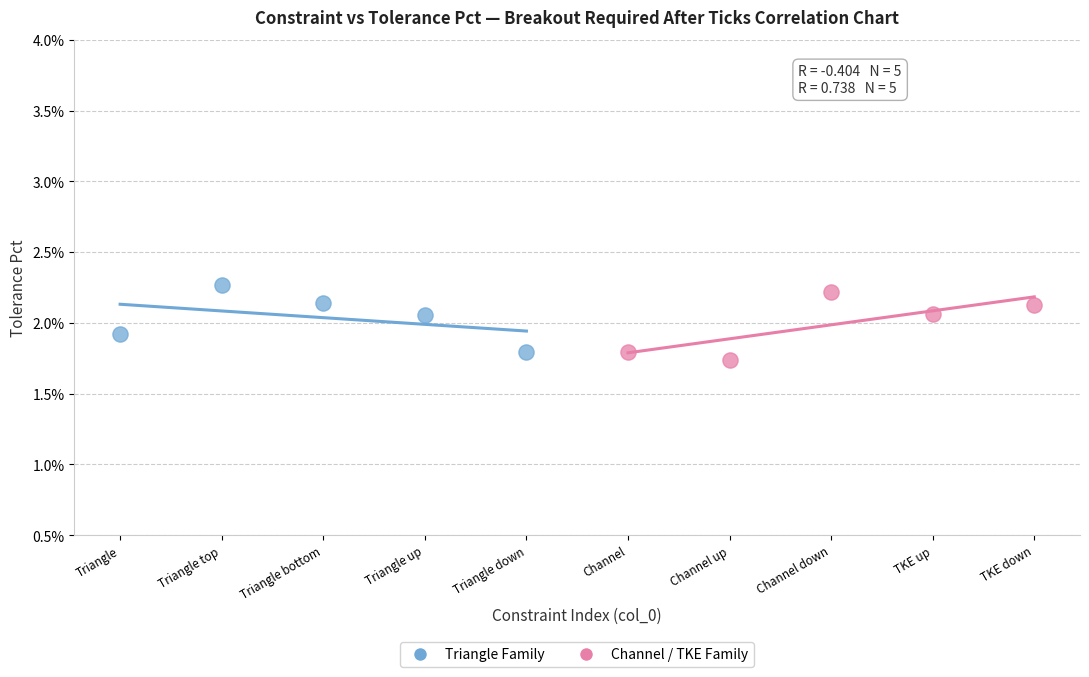

Which series reaches the minimum Y coordinate?

Channel / TKE Family